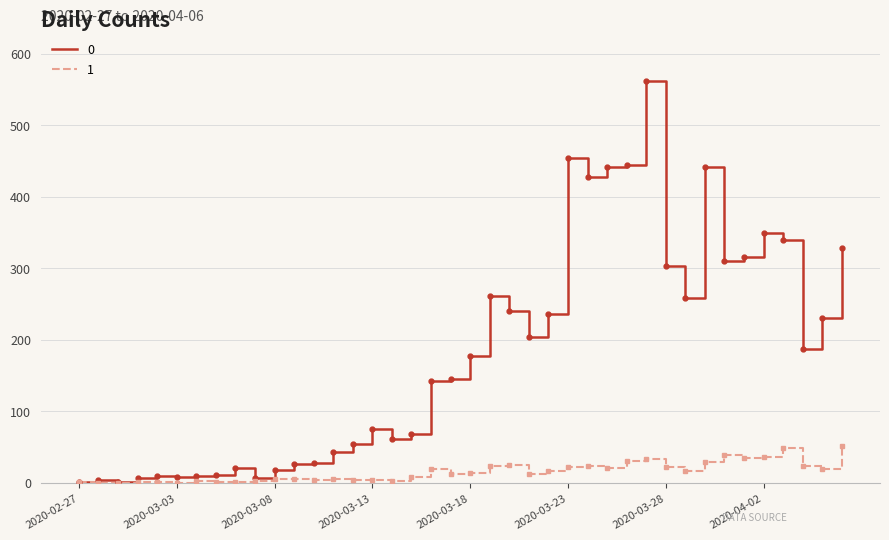

What is the greatest value displayed?

562